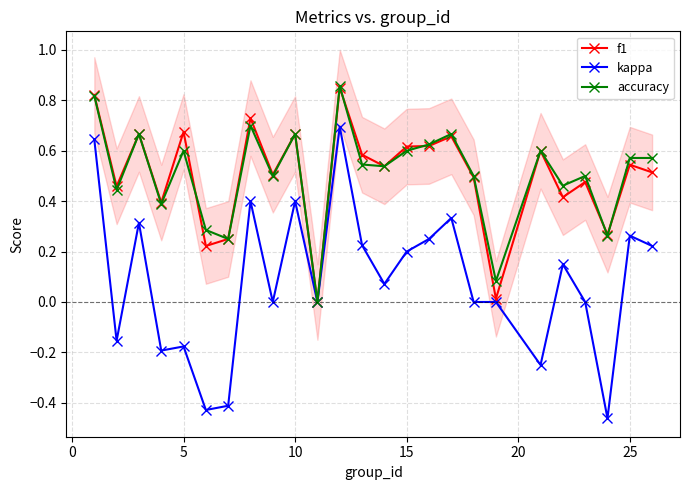

True or false: kappa has more than 1 points higher than both neighbors.

True